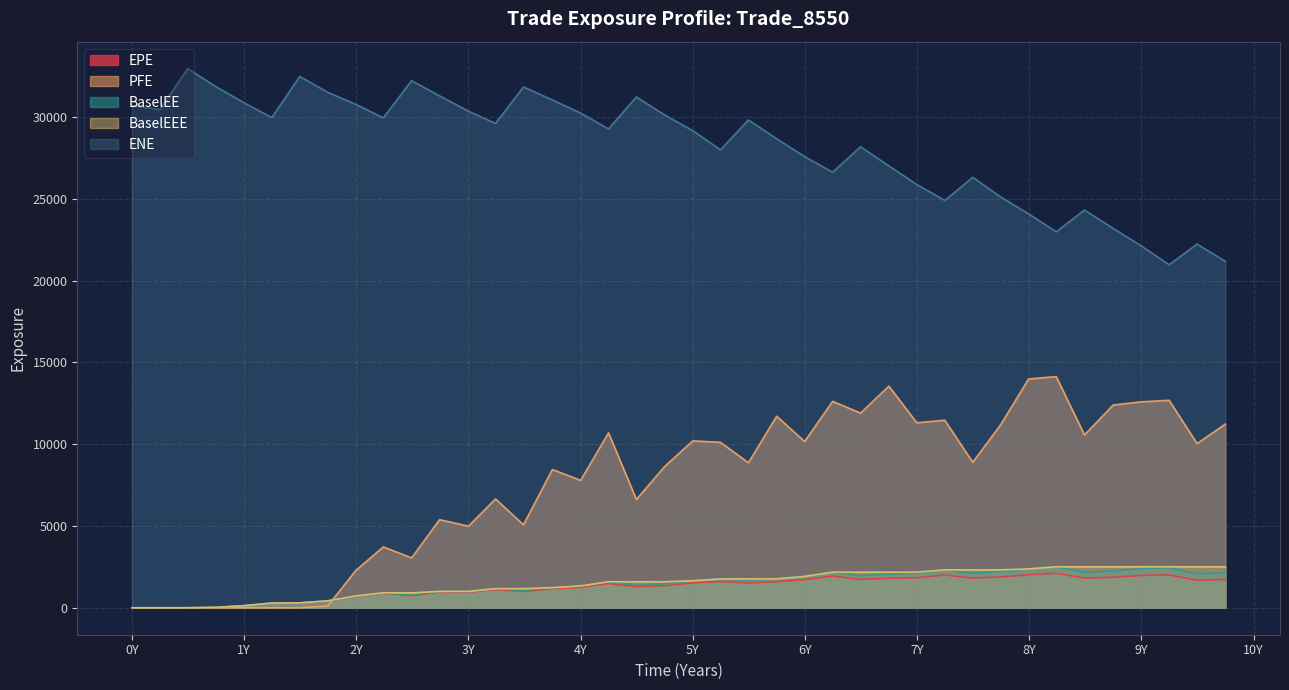

True or false: ENE and BaselEE cross at least once.

False